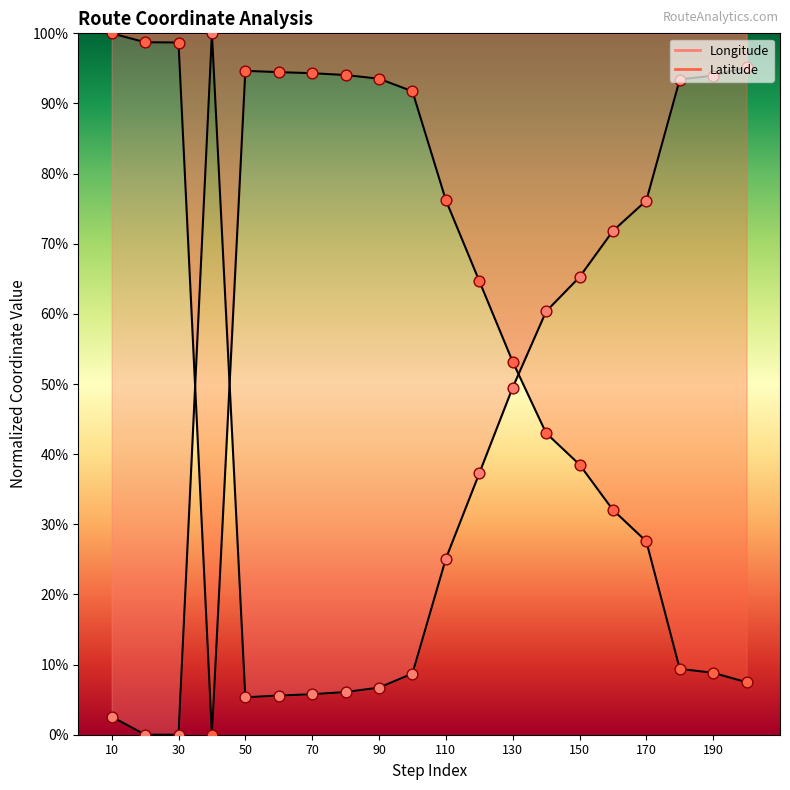

Which series contains the lowest Y value?

Longitude